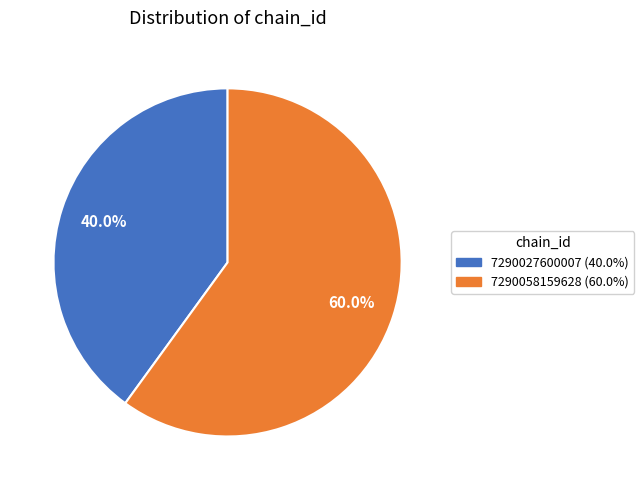

Combined, do 7290027600007 and 7290058159628 account for over 50%?

Yes